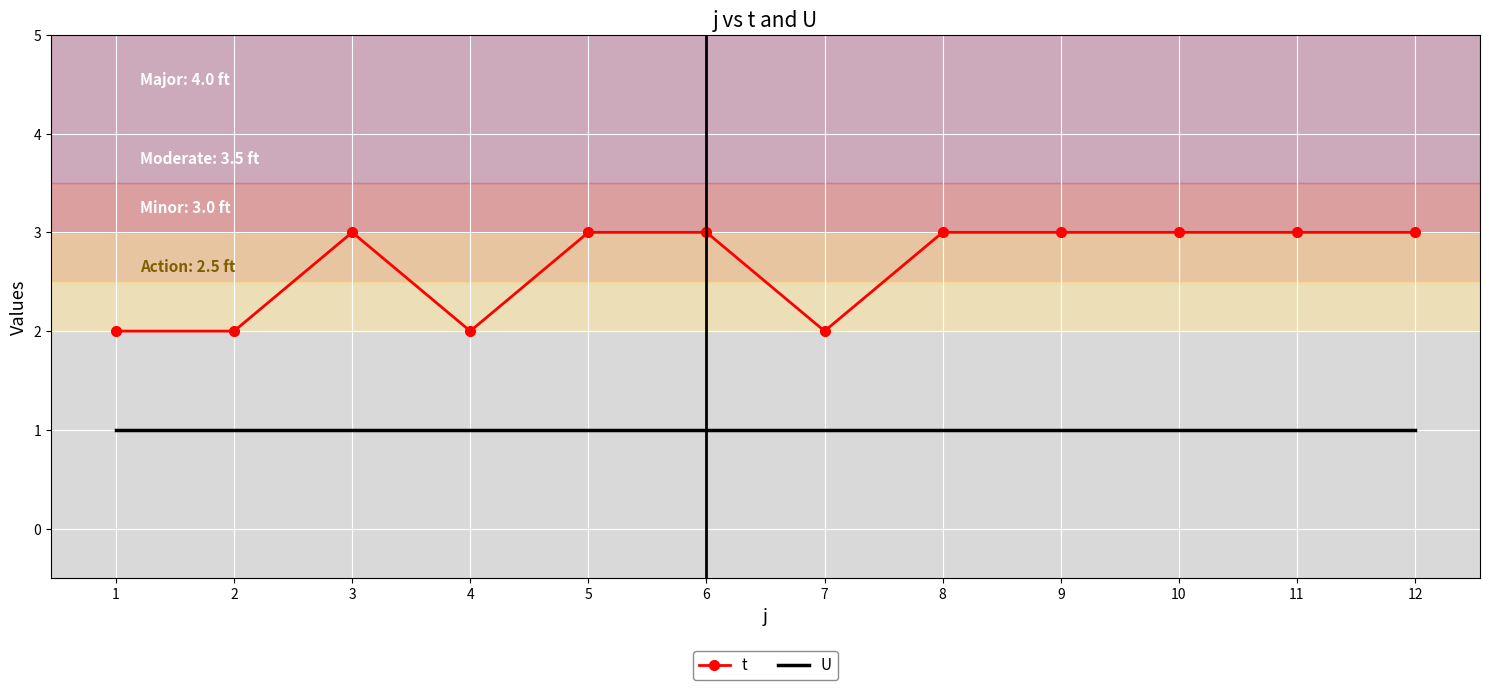

List the series in order of their peak value, lowest first.

U, t